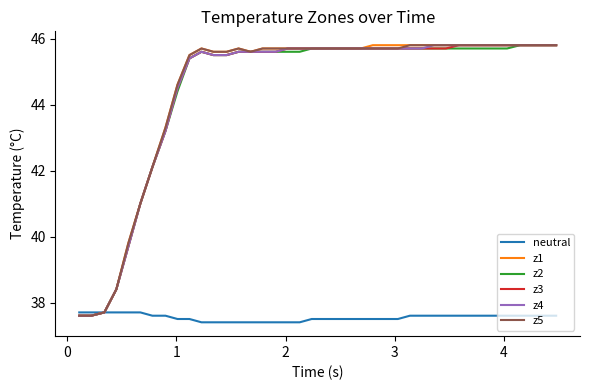

At how many categories does at least one series exceed 37?

40